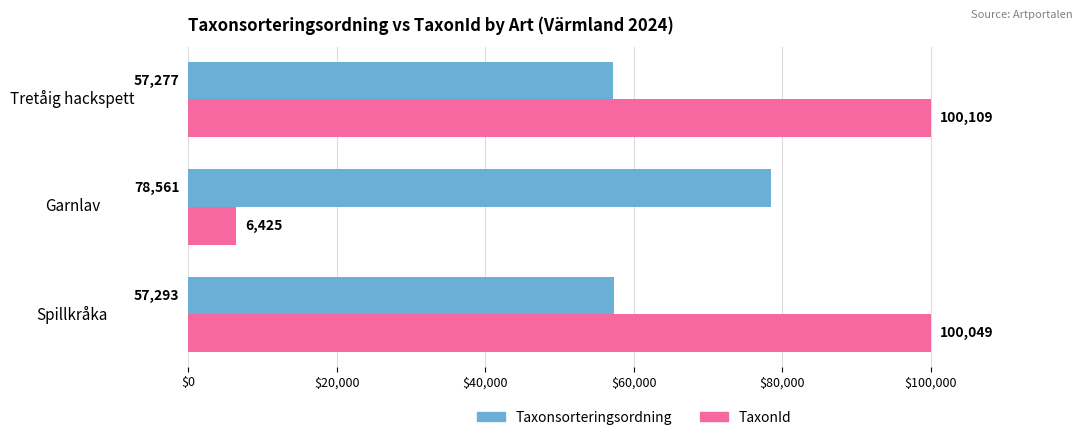

What is the sum of all Taxonsorteringsordning values?

193131